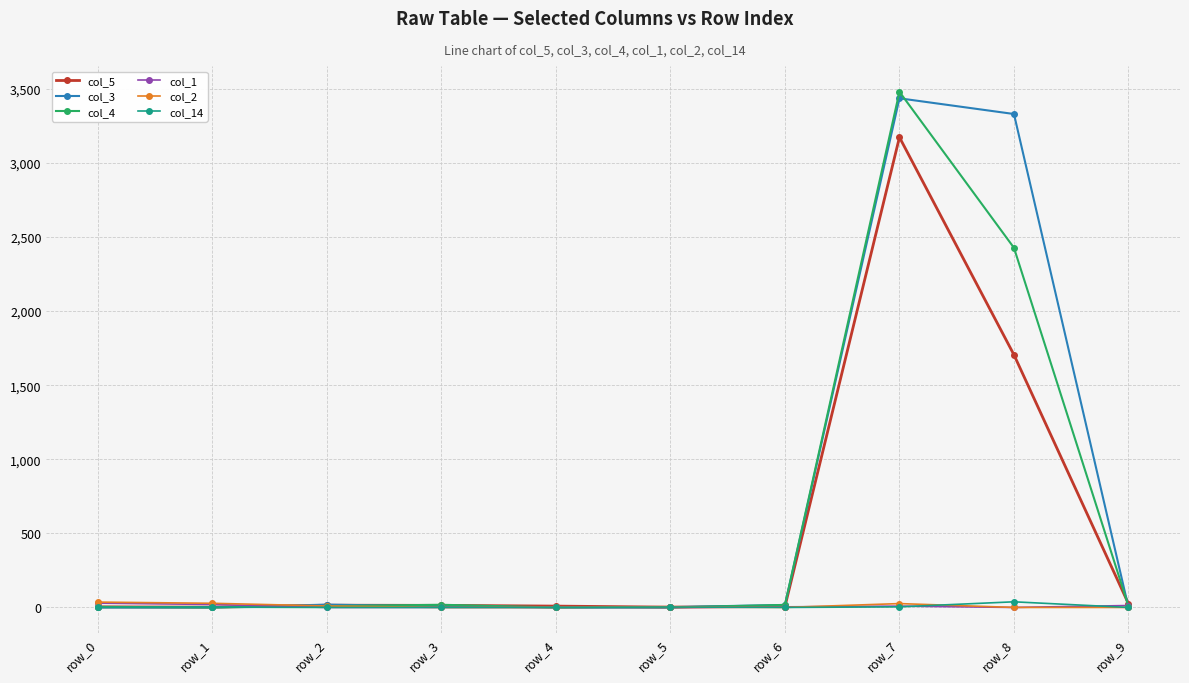

True or false: col_14 has more than 0 interior local peaks.

True